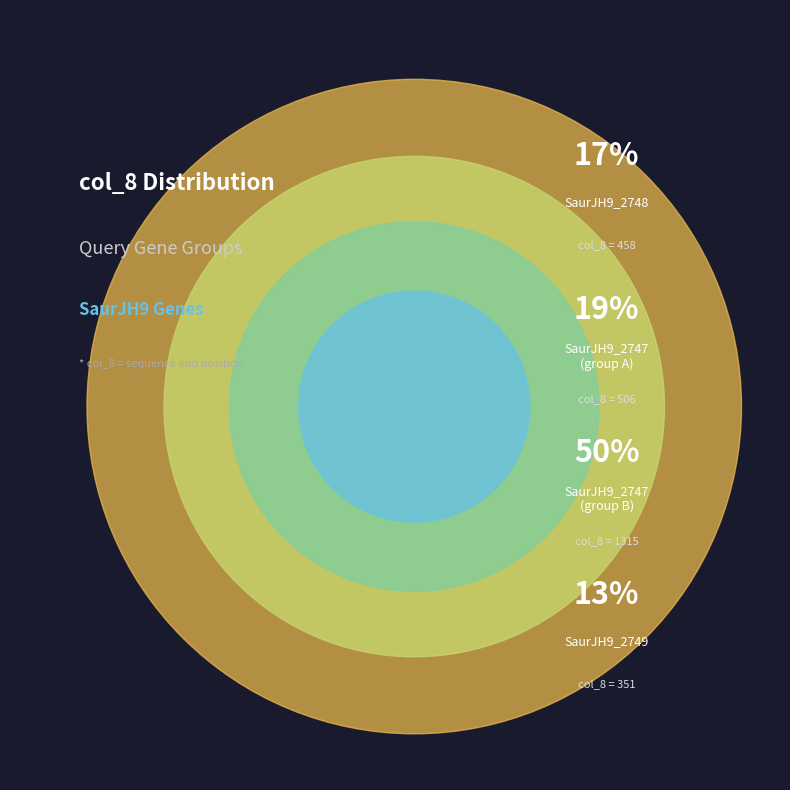

Is there any slice that represents more than half of the pie?

No